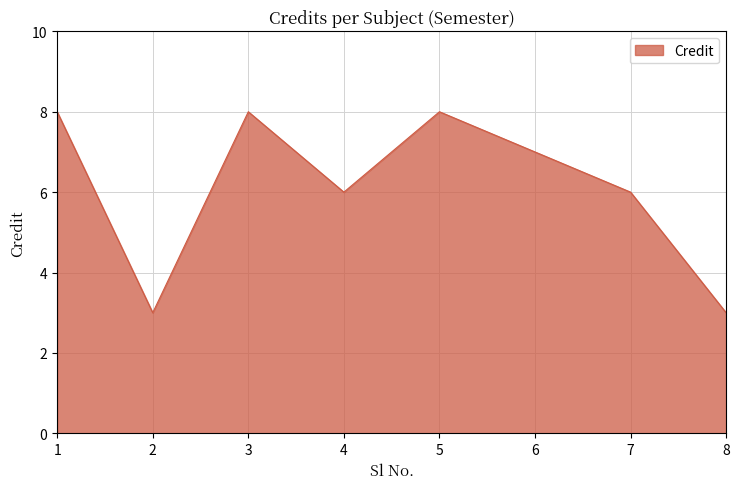

Count the number of categories in the chart.

8